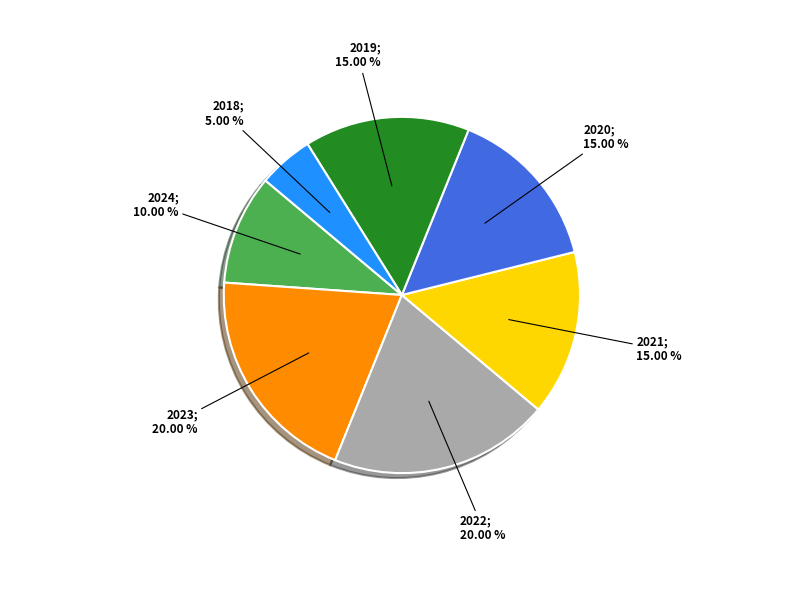

Is there any slice that represents more than half of the pie?

No